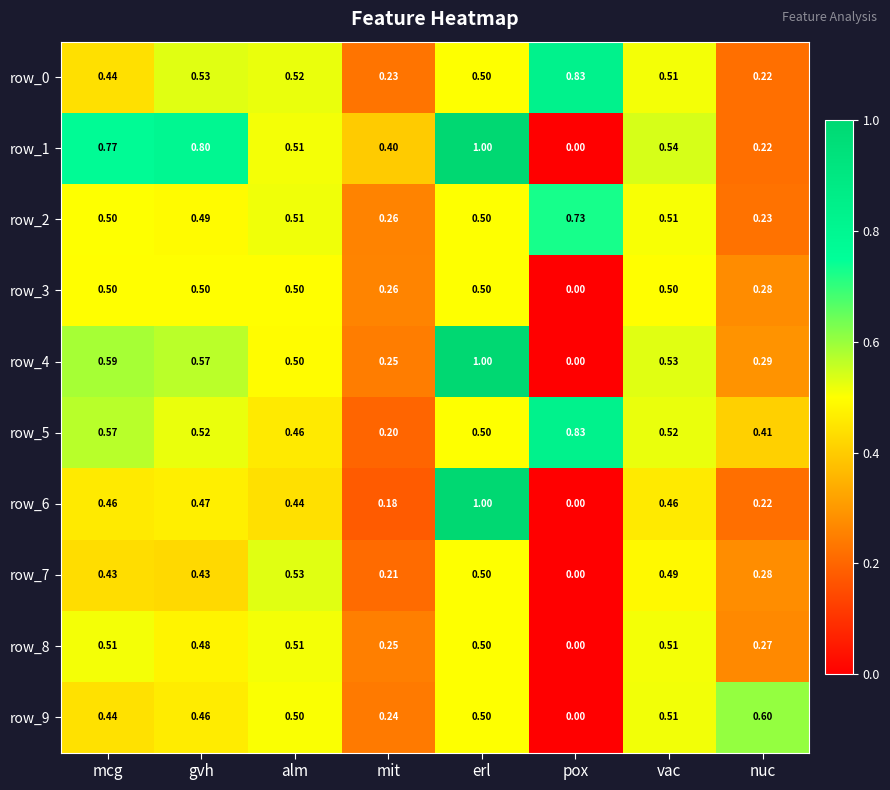

Which label corresponds to the smallest value in the chart?

pox